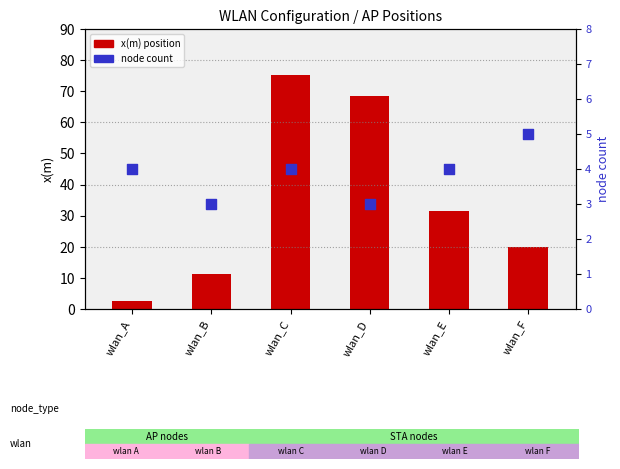

What are all the series names shown in the legend?

x(m), node count